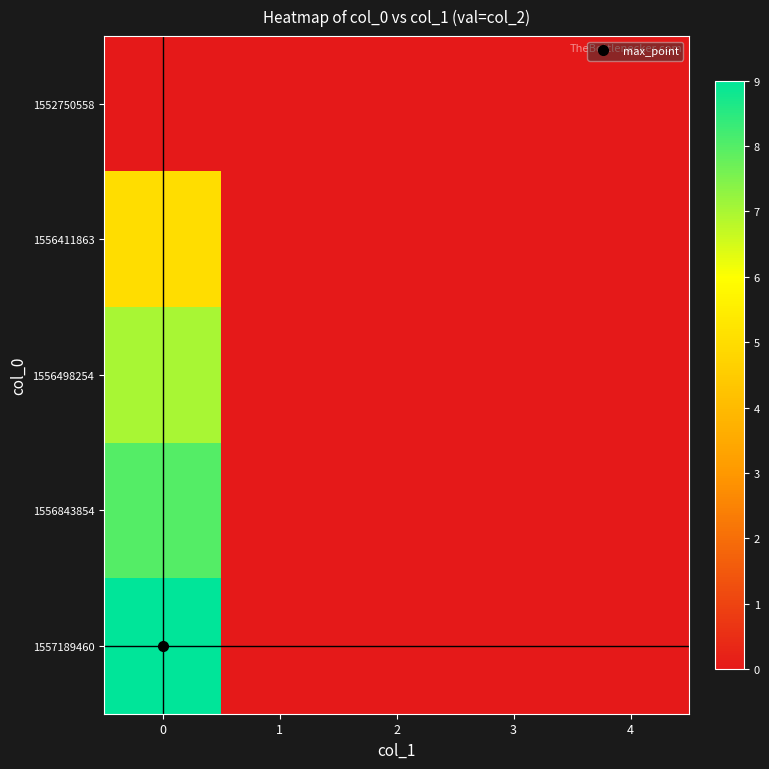

Rank the series at 1 from highest to lowest value.

1552750558, 1556411863, 1556498254, 1556843854, 1557189460